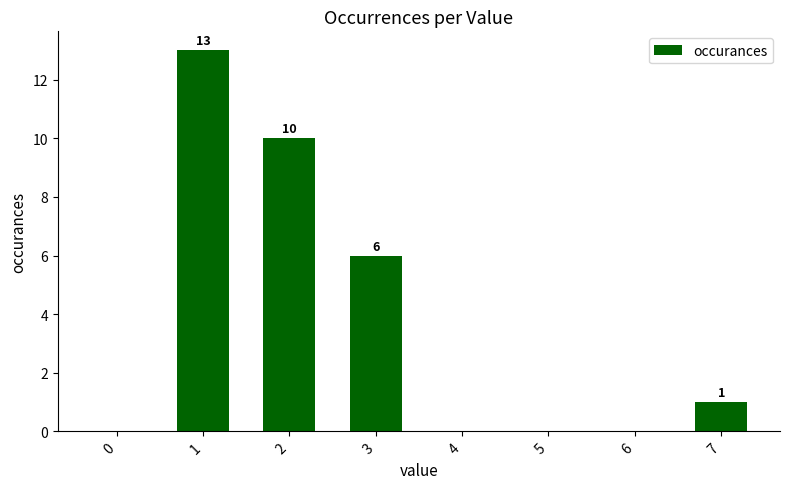

The chart shows a value of 6 at 3. True or false?

True